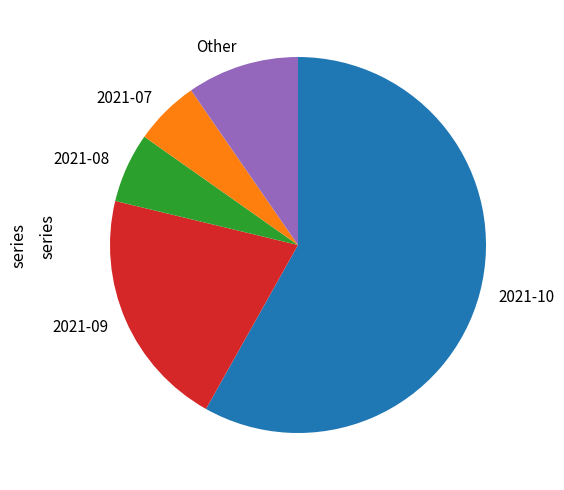

Is it true that 2021-10 is 58% of the pie?

True